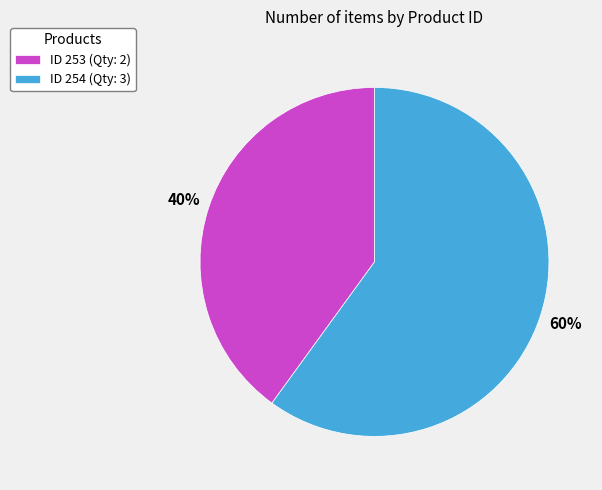

Between ID 254 (Qty: 3) and ID 253 (Qty: 2), which is larger?

ID 254 (Qty: 3)